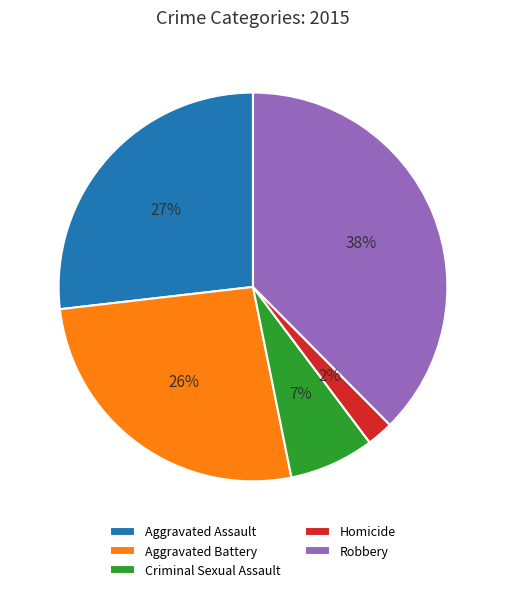

To the nearest percent, what is the average slice percentage?

20%